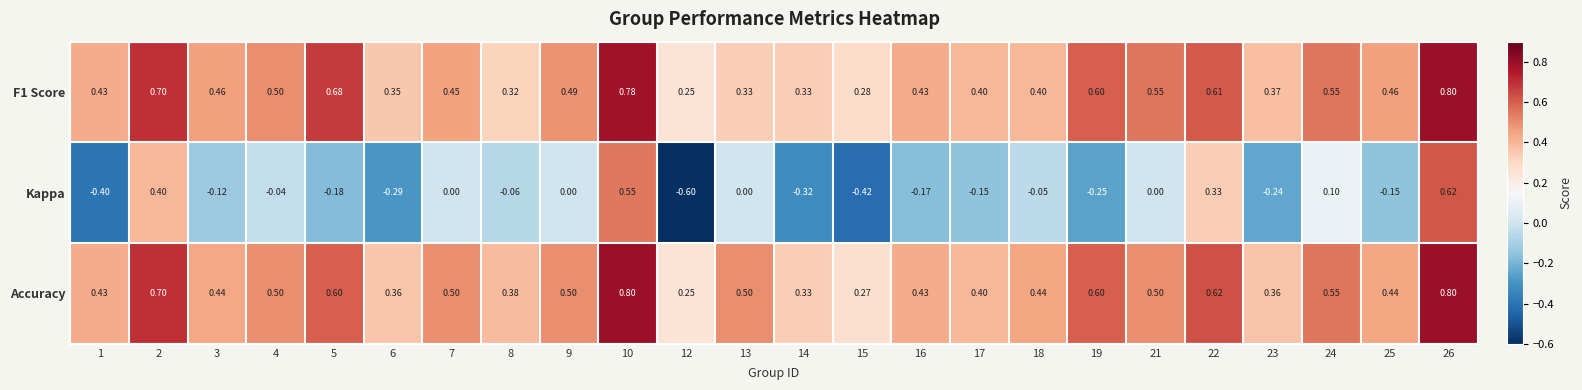

Which series changed the most between 7 and 22?

Kappa